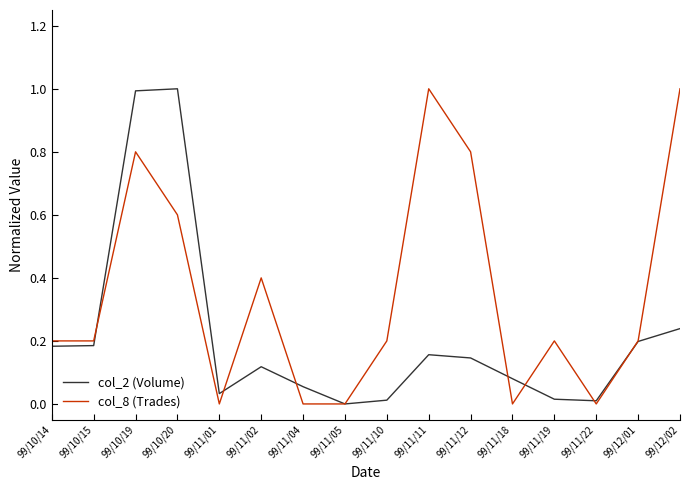

What is the maximum value for col_8 (Trades)?

1.0